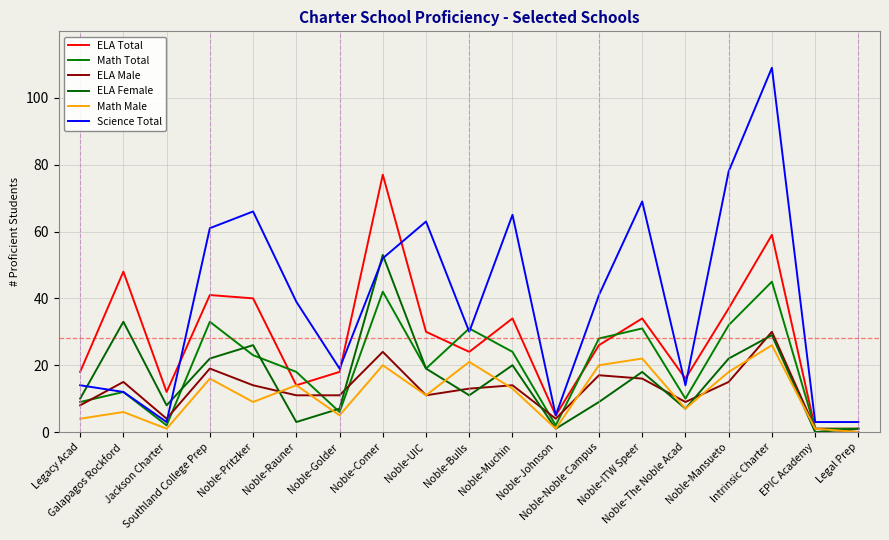

What are all the series names shown in the legend?

ELA Total, Math Total, ELA Male, ELA Female, Math Male, Science Total